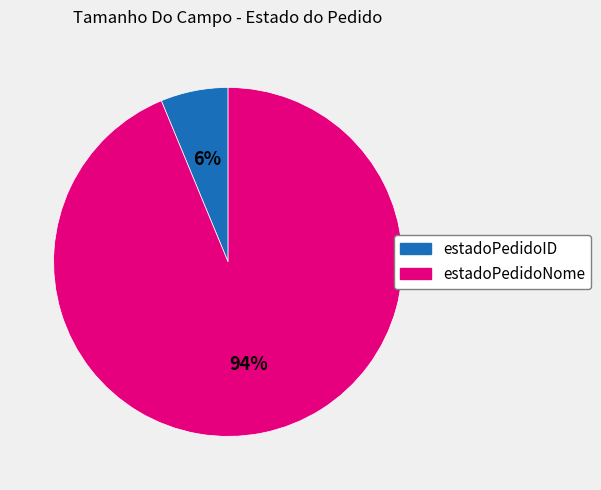

To the nearest percent, what is the average slice percentage?

50%